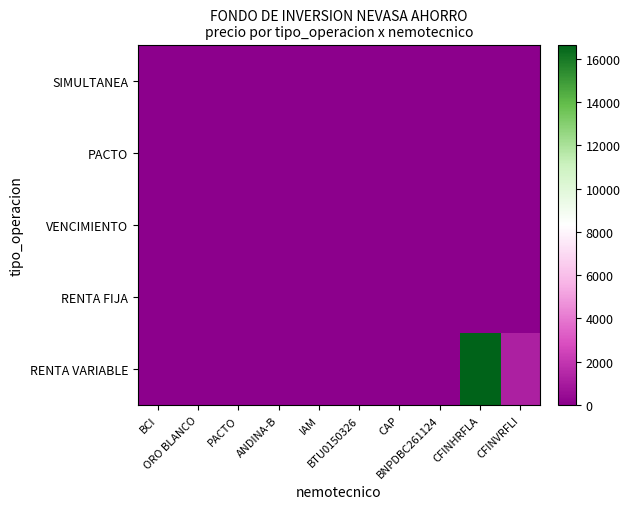

Count the number of data series in this chart.

5